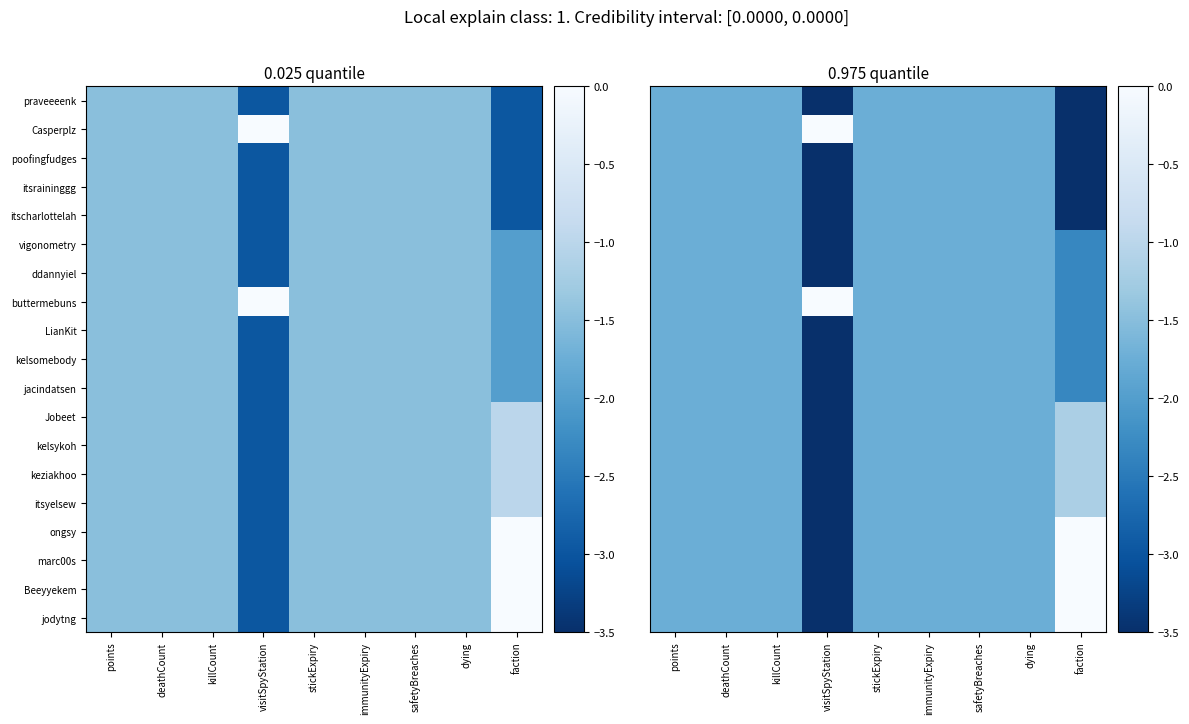

Which category has the lowest value in the ddannyiel series?

visitSpyStation